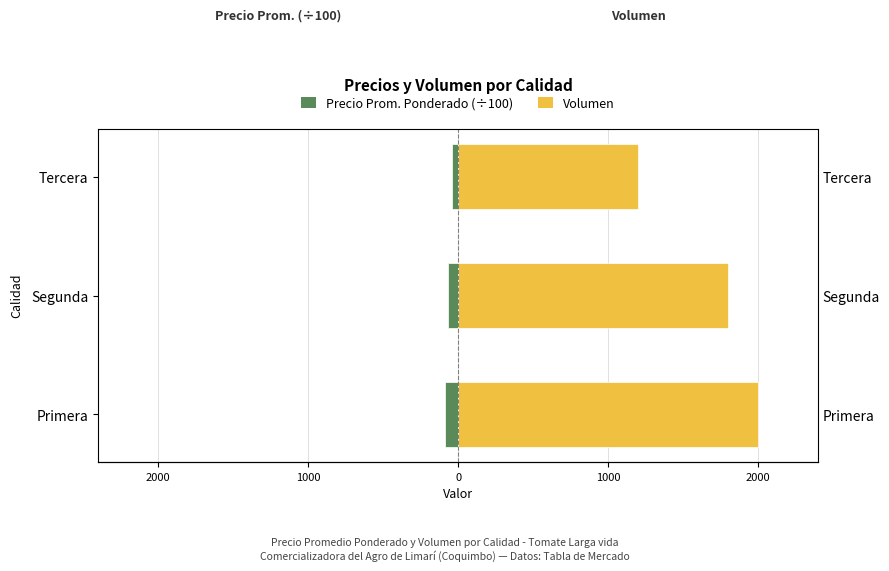

List the series in order of their peak value, highest first.

Volumen, Precio Prom. Ponderado (÷100)